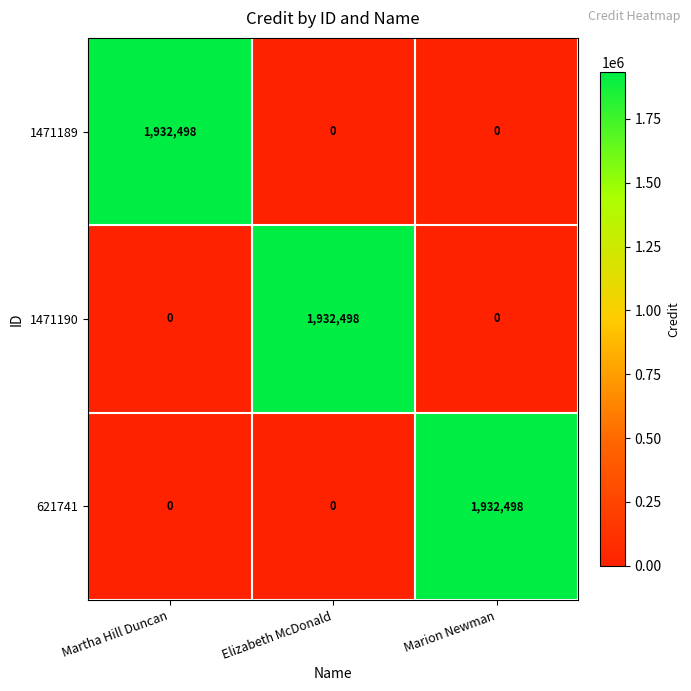

What is the difference between the highest and lowest values at Elizabeth McDonald?

1932498